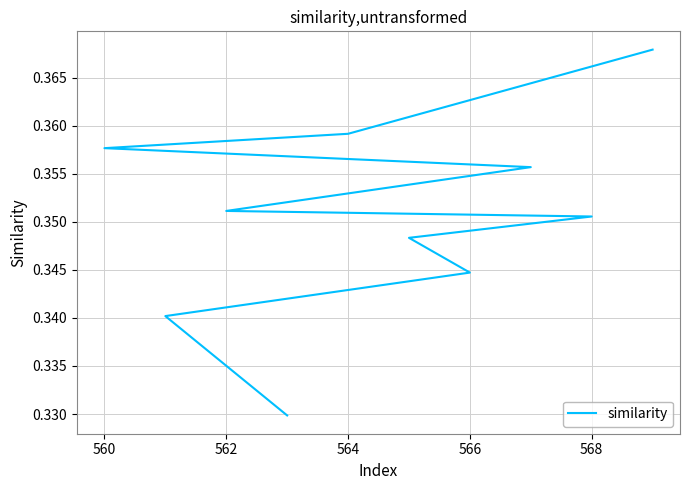

How many distinct data groups are displayed?

1